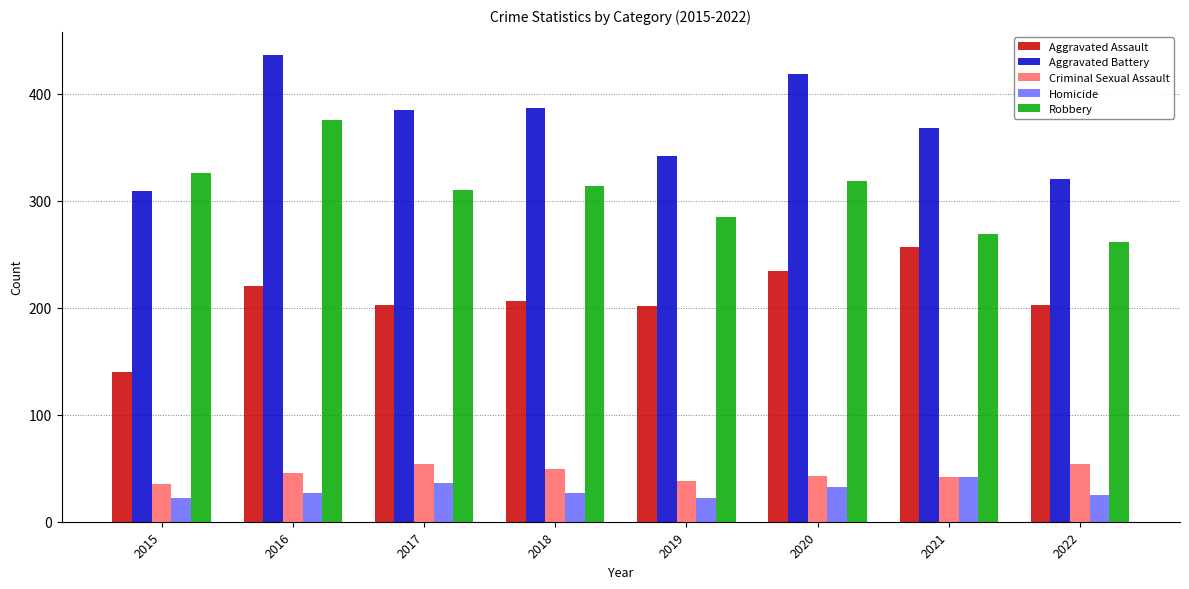

What is the difference between the highest and lowest values at 2018?

360